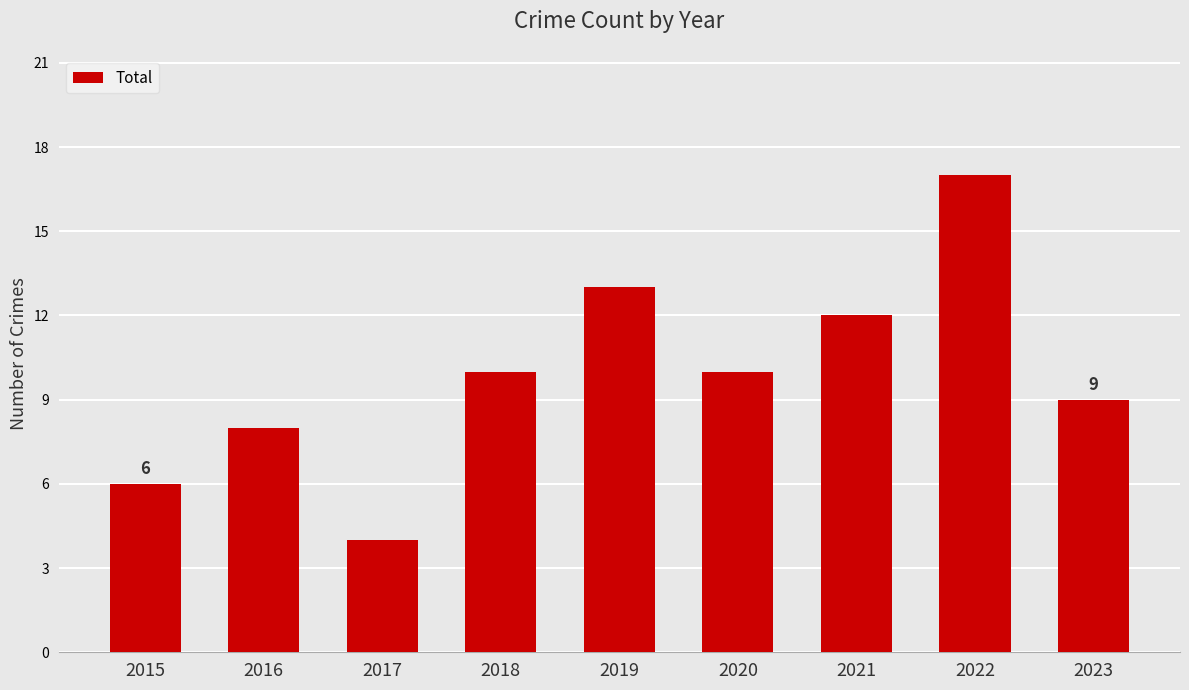

True or false: the data shows 5 at 2023.

False